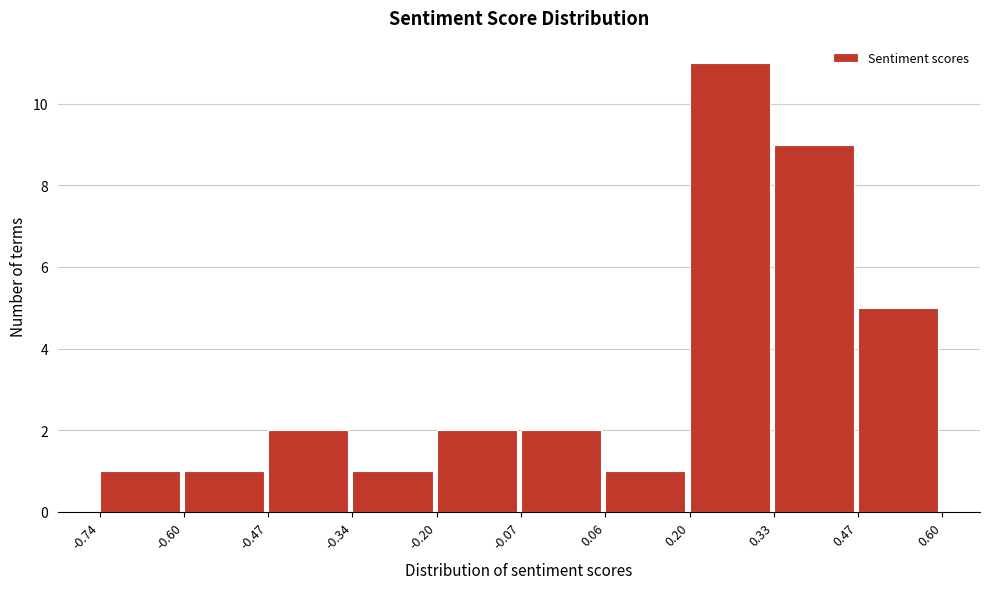

Reading left to right, list every bar in this chart as the range it spans on the x-axis followed by its height. The values are not printed on the chart, so give them approximately, as read against the axis.

-0.74 to -0.60: 1
-0.60 to -0.47: 1
-0.47 to -0.34: 2
-0.34 to -0.20: 1
-0.20 to -0.07: 2
-0.07 to 0.06: 2
0.06 to 0.20: 1
0.20 to 0.33: 11
0.33 to 0.47: 9
0.47 to 0.60: 5